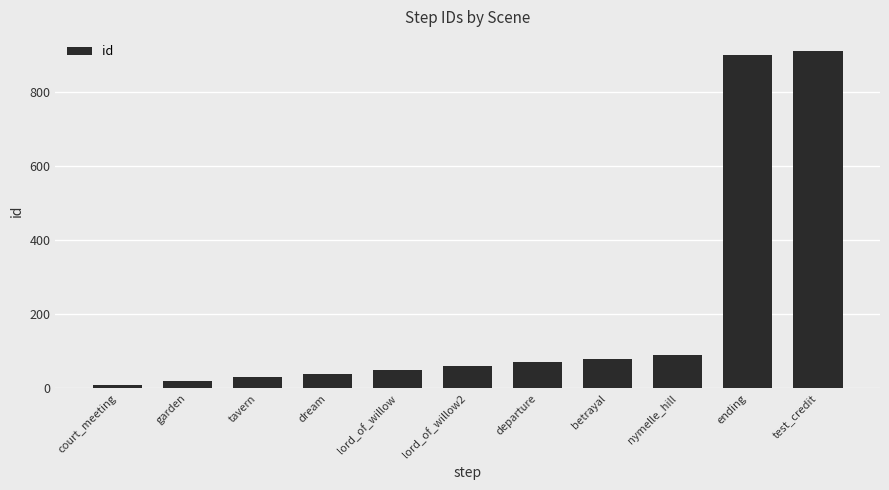

Are the bars grouped side by side (vs. stacked)?

No